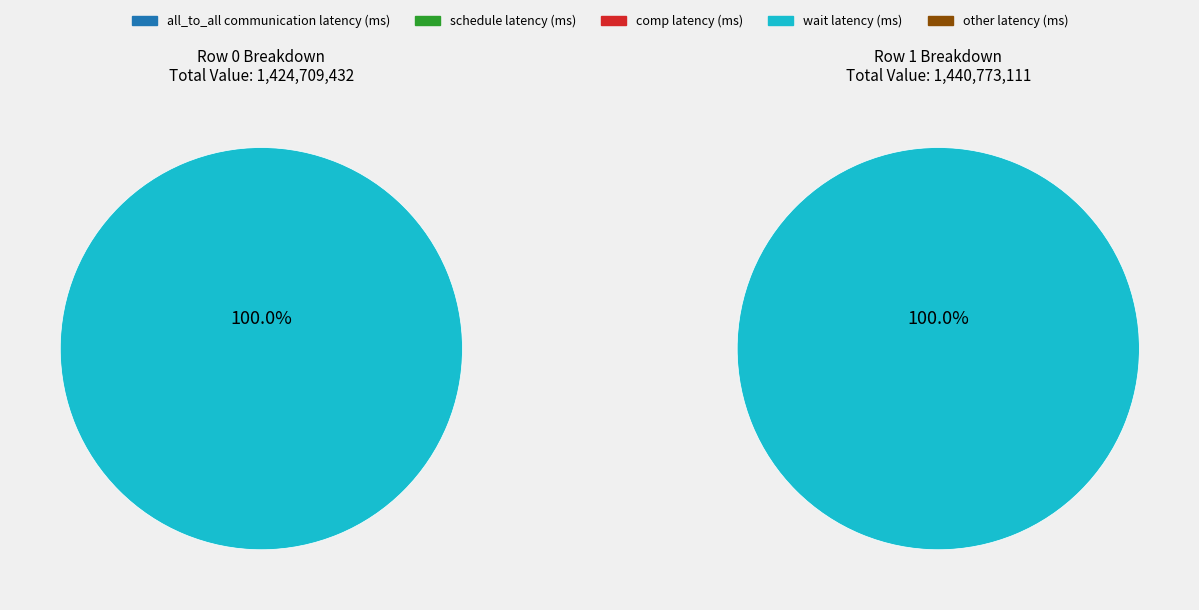

What is the smallest slice in the pie chart?

1424709432